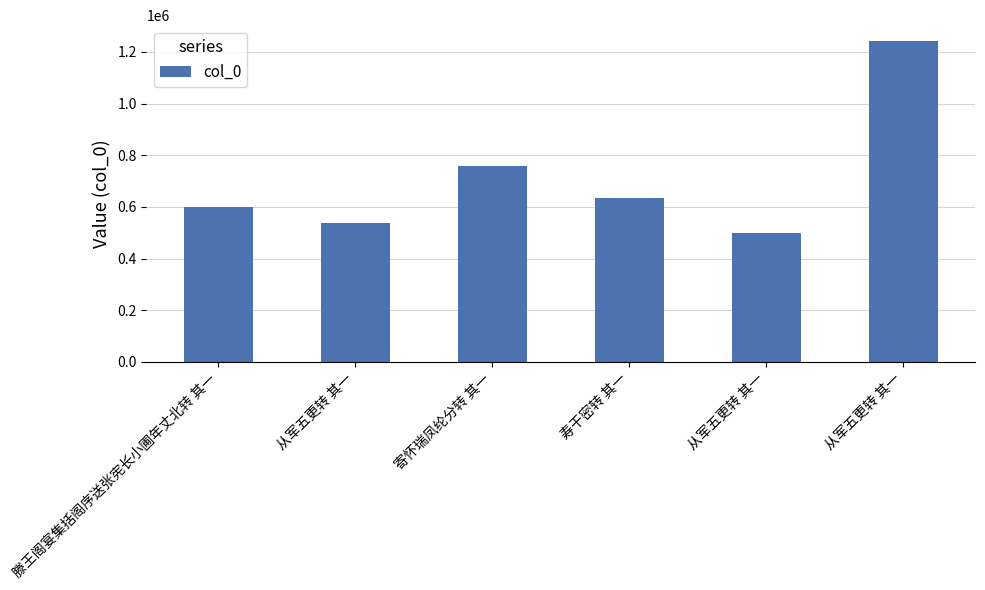

Where does the data first go above 634483?

寄怀瑞凤纶分转 其一